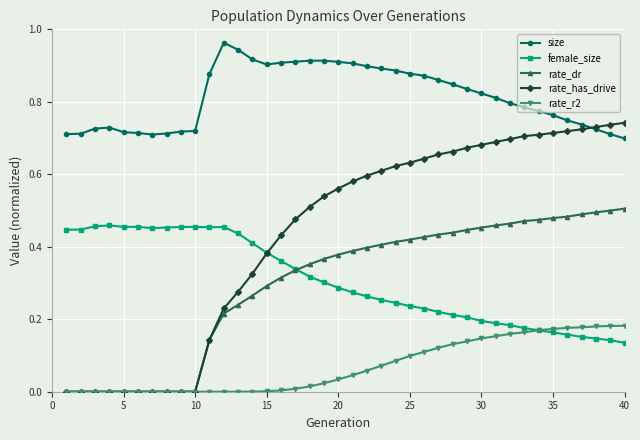

How many series are shown in this chart?

5